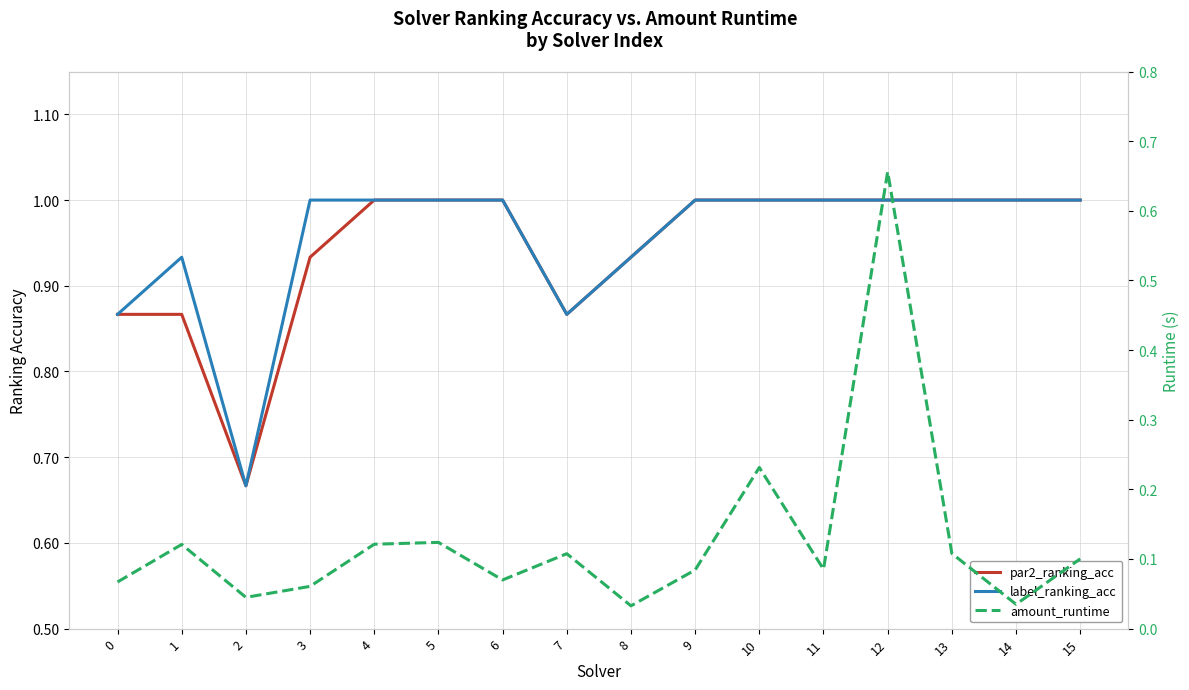

At which category does label_ranking_acc reach its first local valley?

2